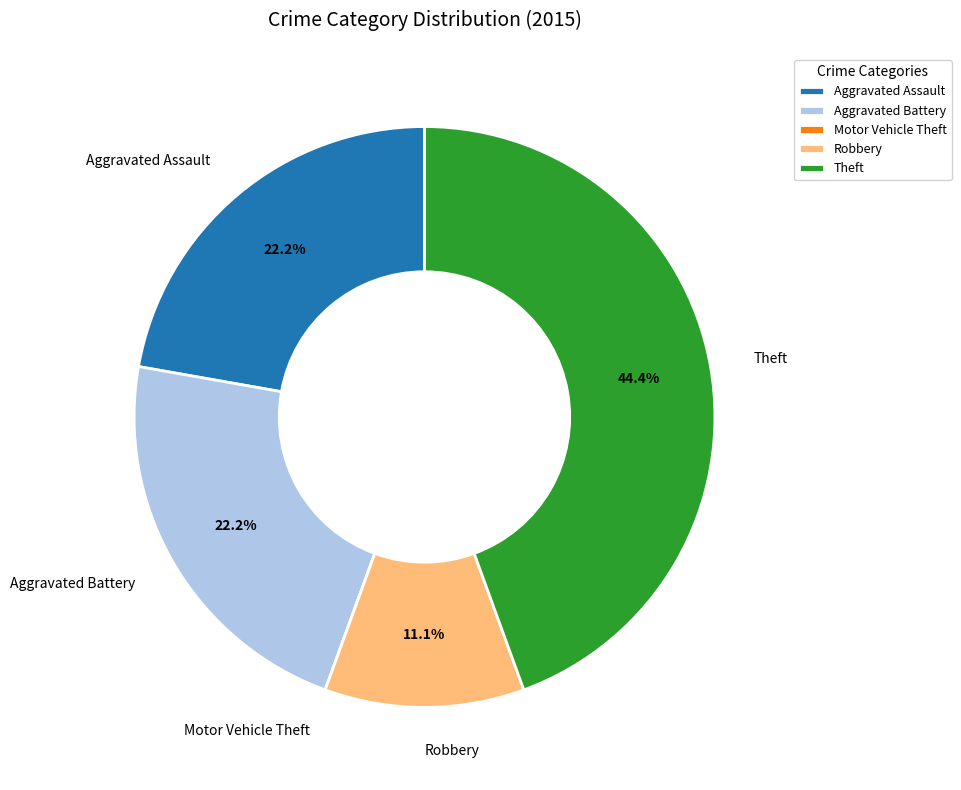

Combined, what portion of the pie is Aggravated Assault and Robbery?

33.3%